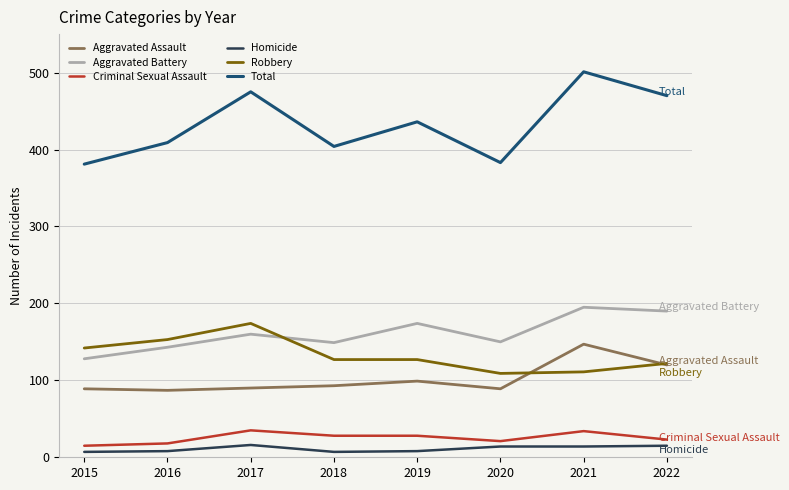

Which category has the lowest value in the Aggravated Battery series?

2015